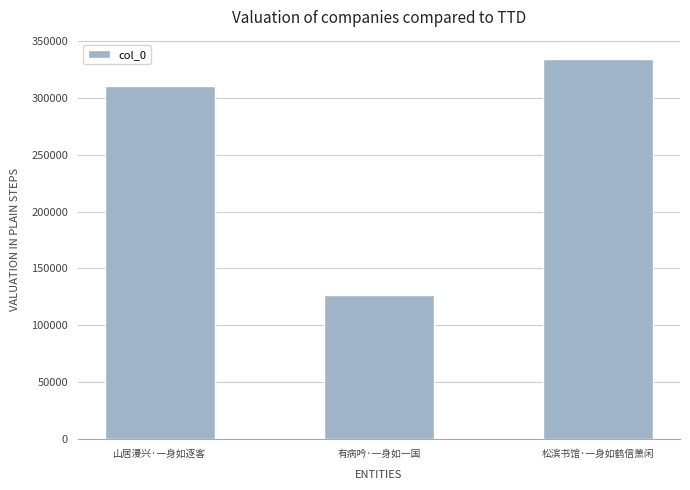

What is the ratio of the value at 有病吟·一身如一国 to the value at 松滨书馆·一身如鹤信萧闲?

0.4